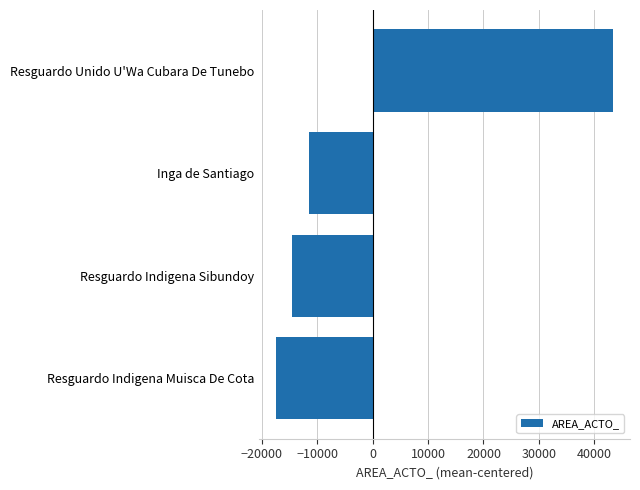

What is the difference between the maximum and second lowest values?

57904.0